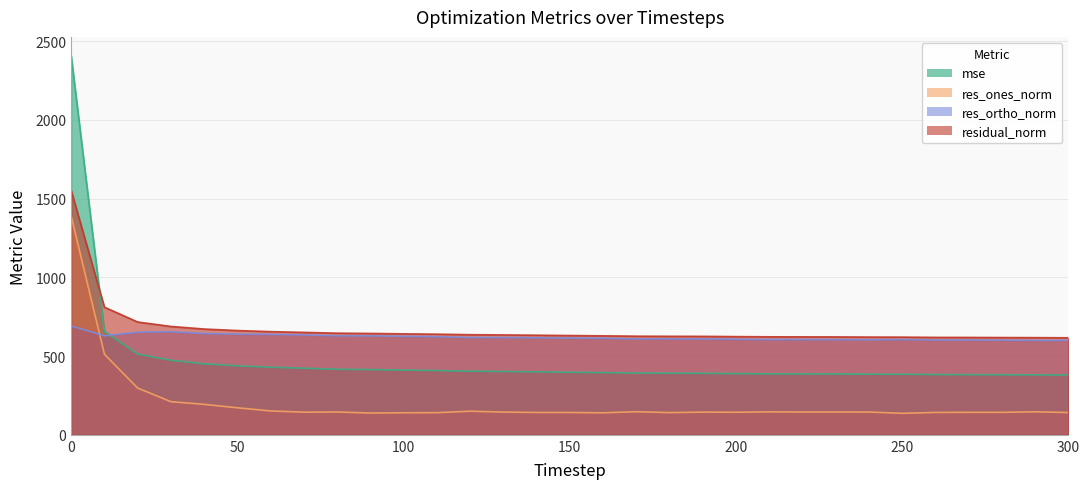

How many times do res_ortho_norm and mse cross each other?

1